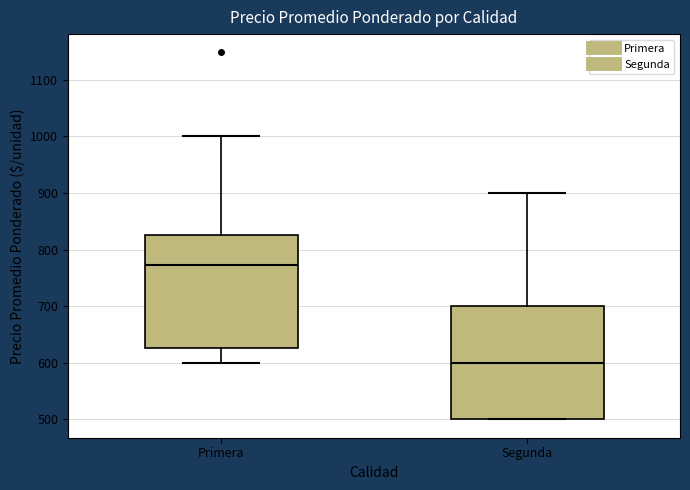

Reading left to right, read every box against the y-axis: the position of its median line, the range the box covers, and the ends of its whiskers. The values are not printed on the chart, so give them approximately, as read against the axis.

Primera: median 770, box 630 to 830, whiskers 600 to 1000
Segunda: median 600, box 500 to 700, whiskers 500 to 900